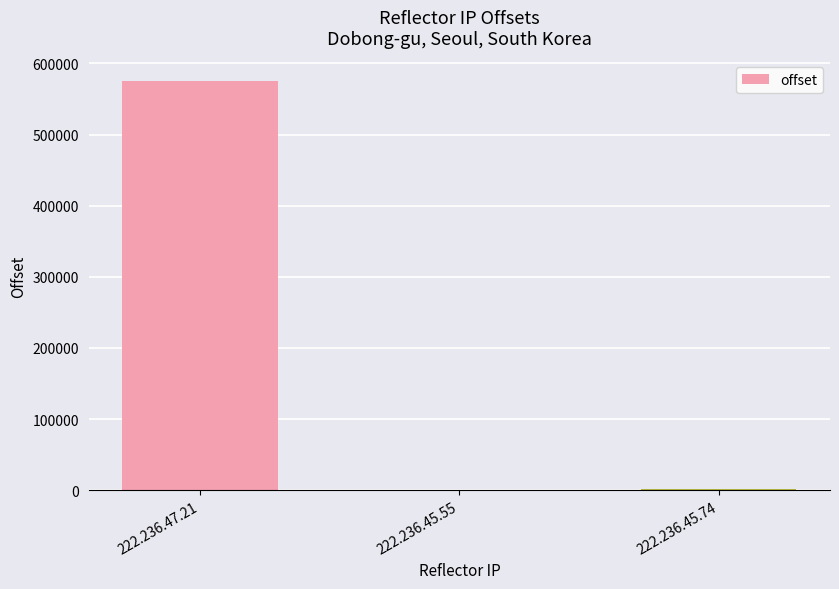

What is the greatest value displayed?

575414